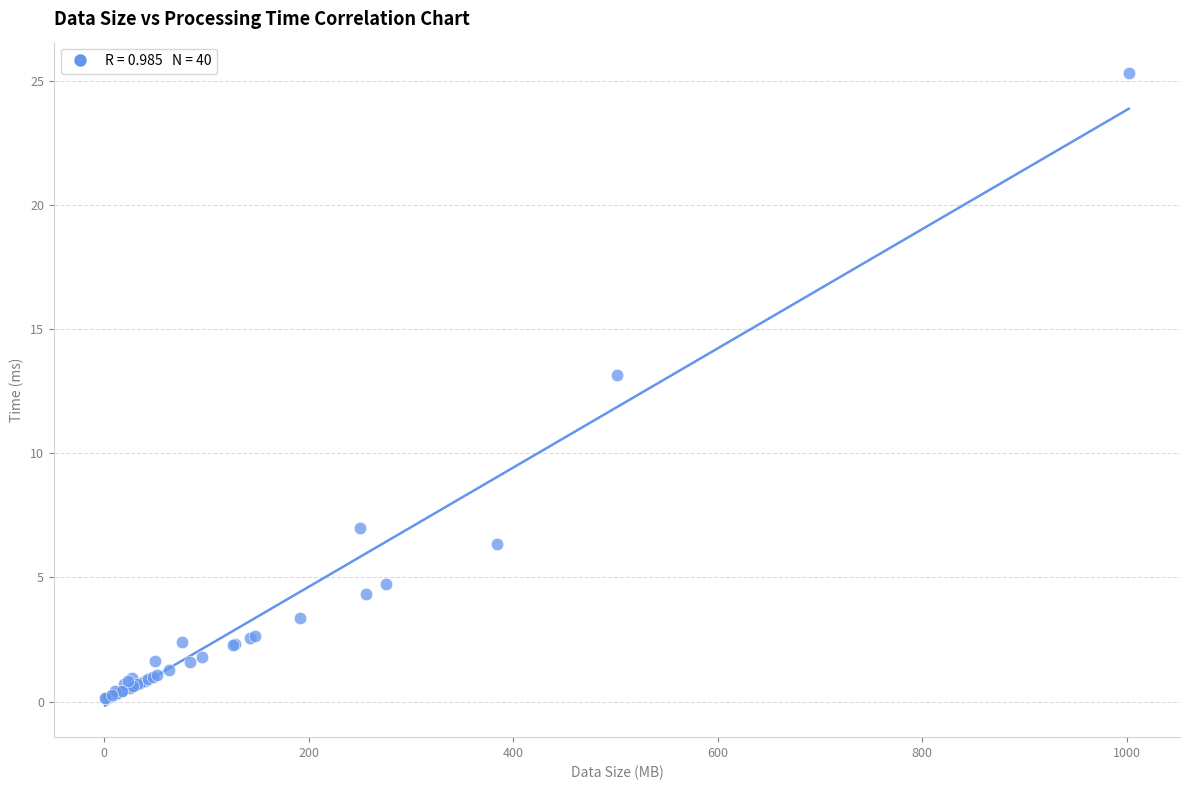

What Y value in the scatter plot is closest to 12?

13.1